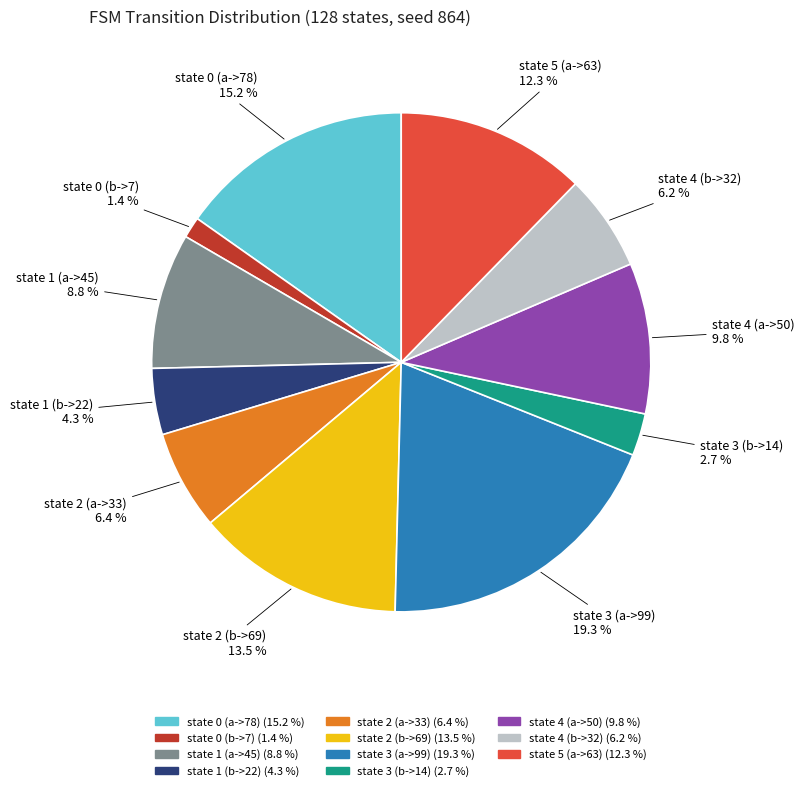

What is the ratio of the value at state 2 (b->69) to the value at state 2 (a->33)?

2.1